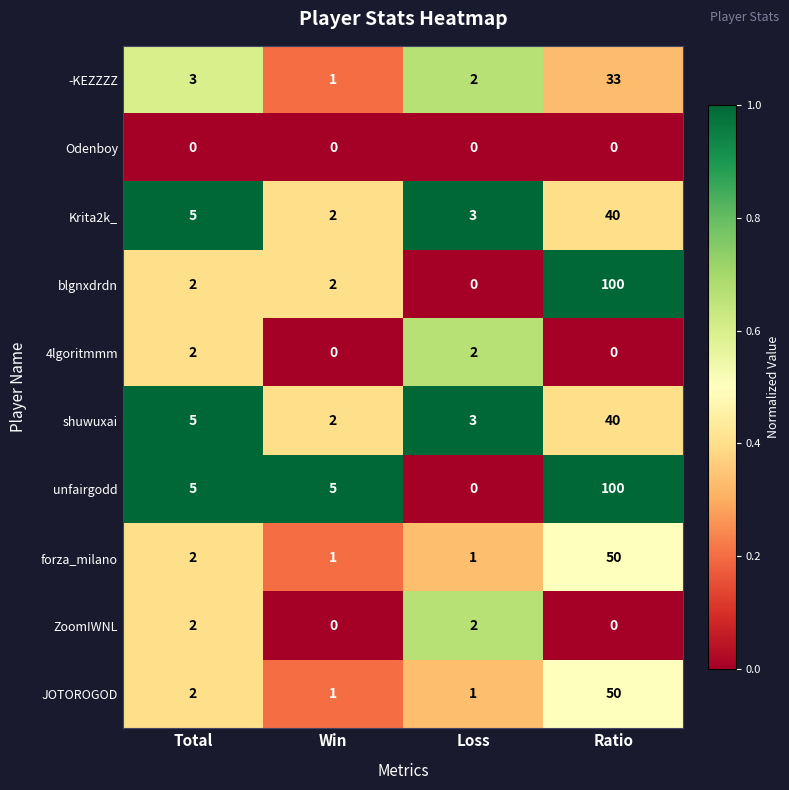

At which label does shuwuxai reach its minimum?

Win